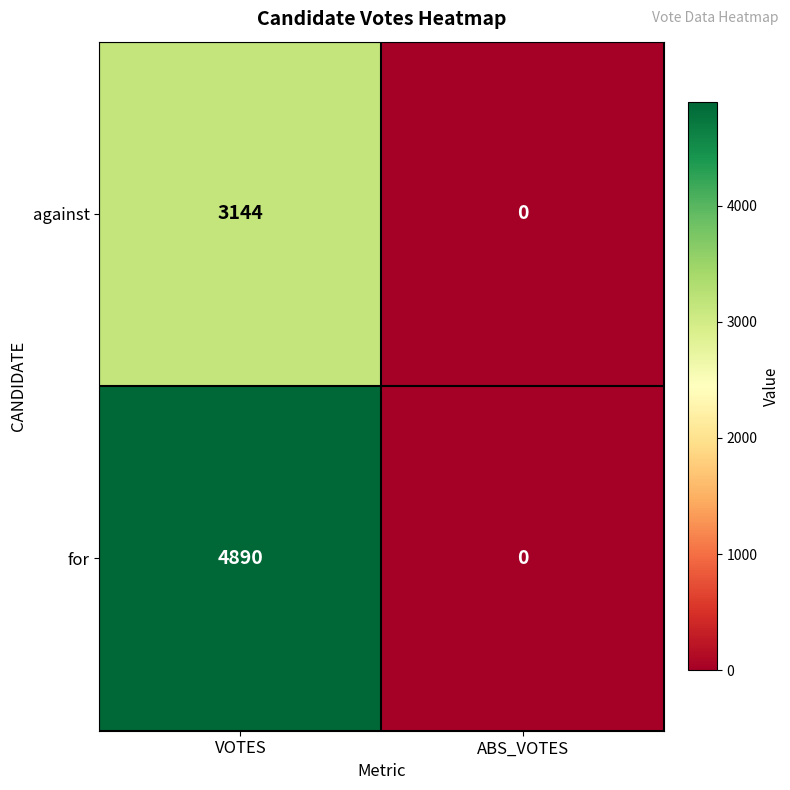

What value does the against series have at VOTES?

3144